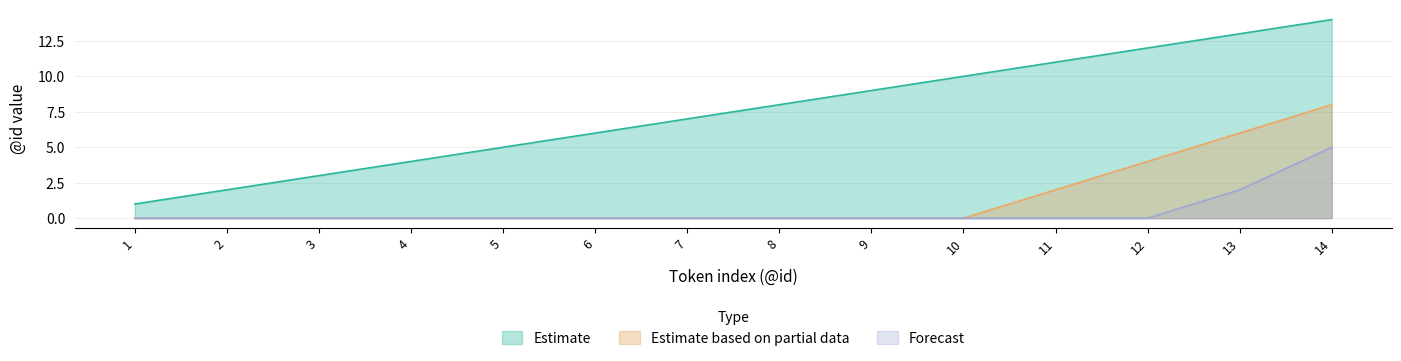

True or false: Forecast and Estimate cross at least once.

False